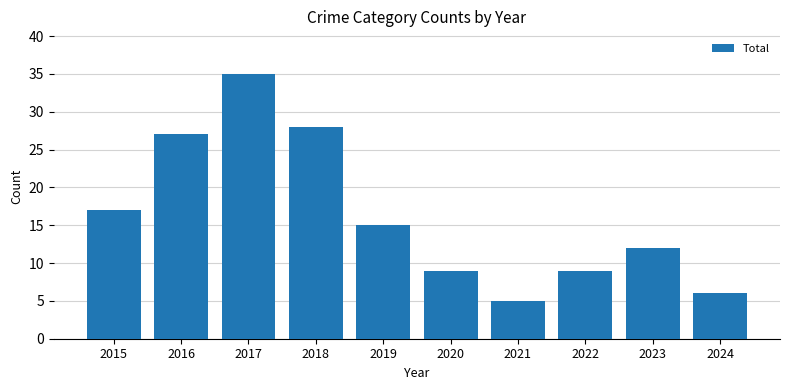

Reading left to right, extract all data points from this chart.

2015=17	2016=27	2017=35	2018=28	2019=15	2020=9	2021=5	2022=9	2023=12	2024=6